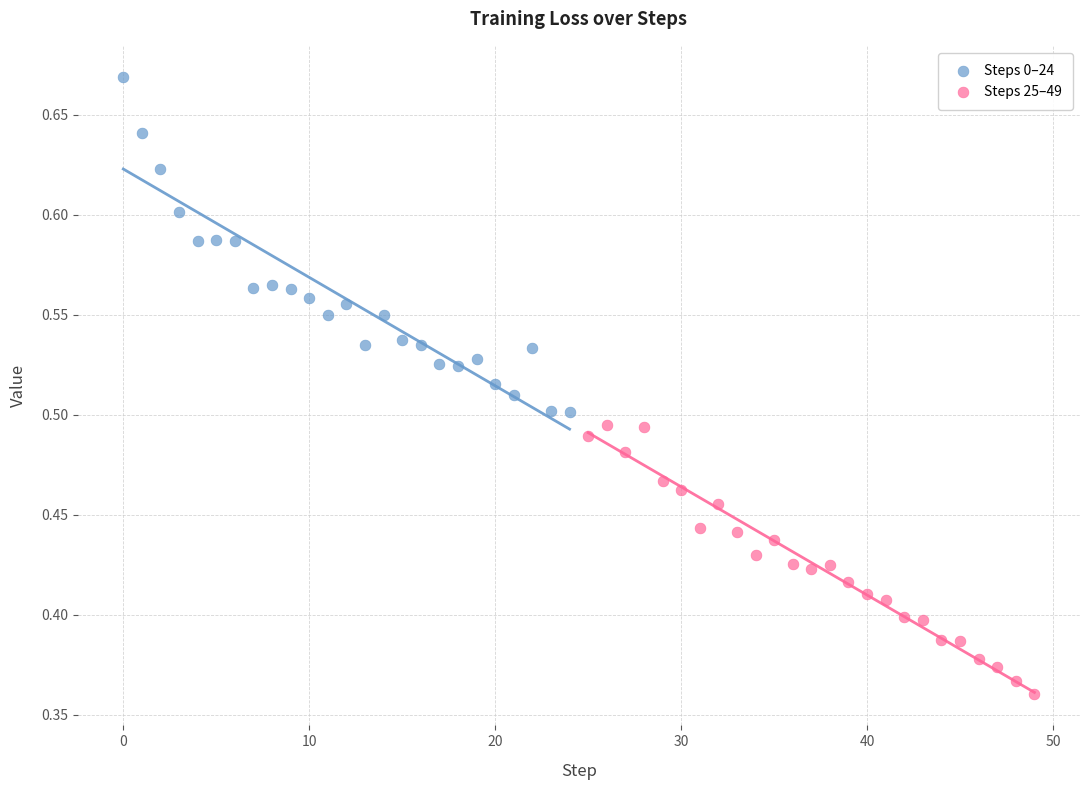

Which series reaches the minimum Y coordinate?

Steps 25–49